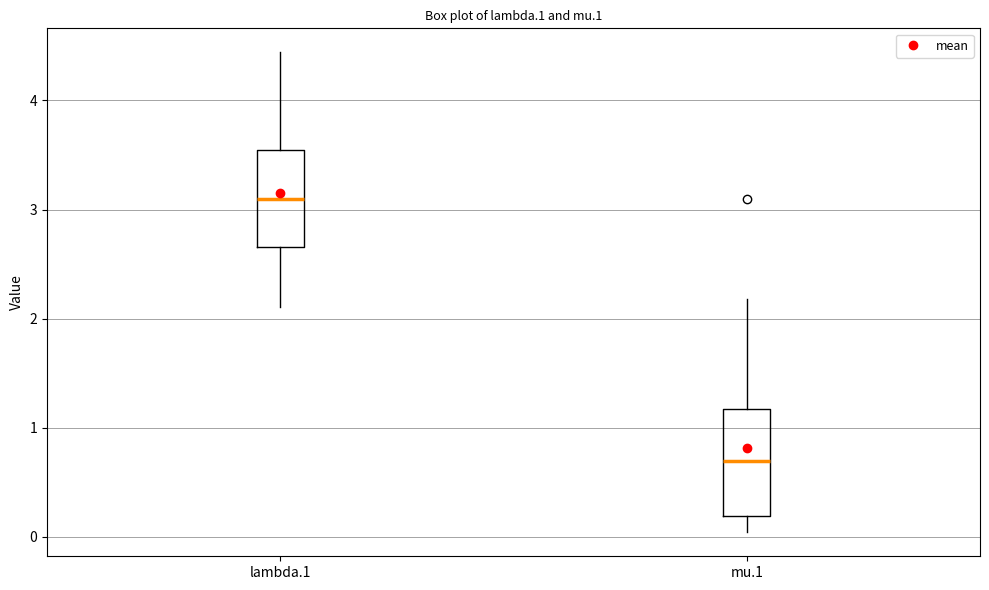

Which box's median line is the lowest?

mu.1